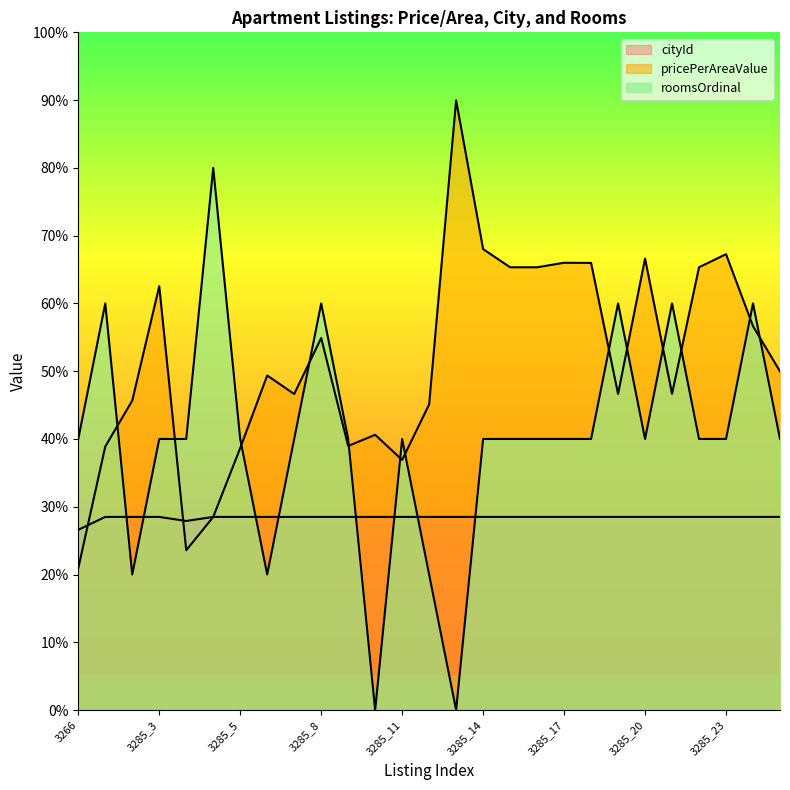

What is the difference between the second highest and minimum values in the roomsOrdinal series?

60.0